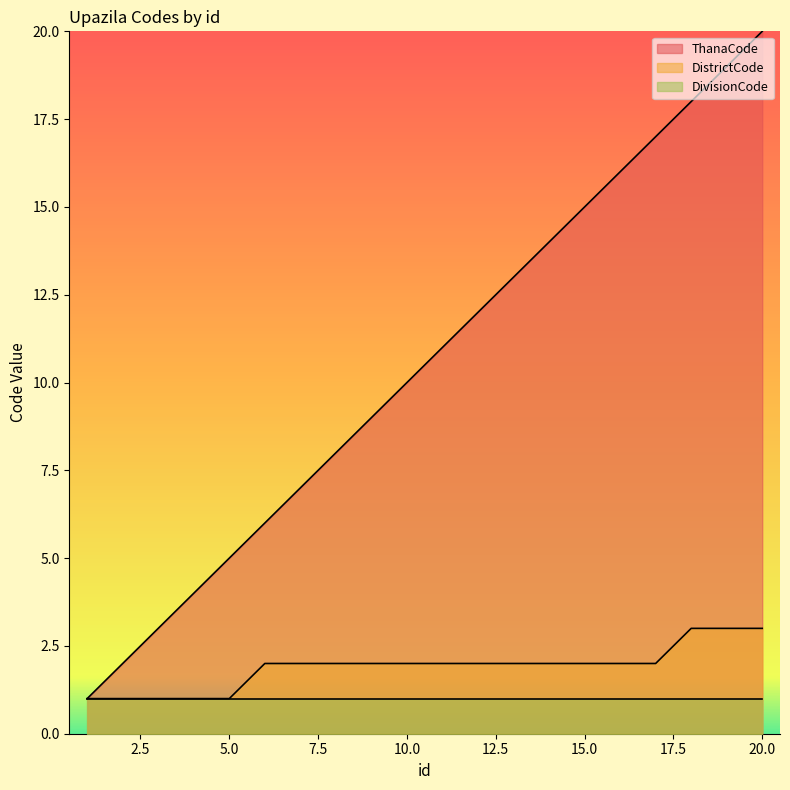

Which series has the largest total across all categories?

ThanaCode